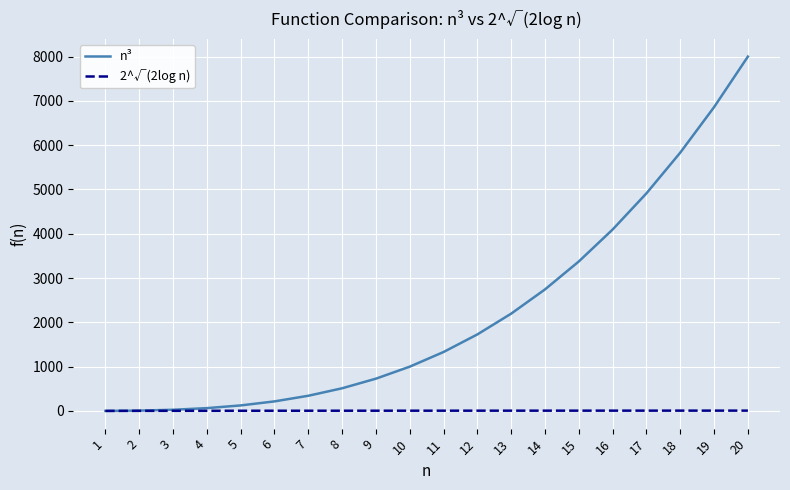

List the series in order of their peak value, highest first.

n³, 2^√(2log n)